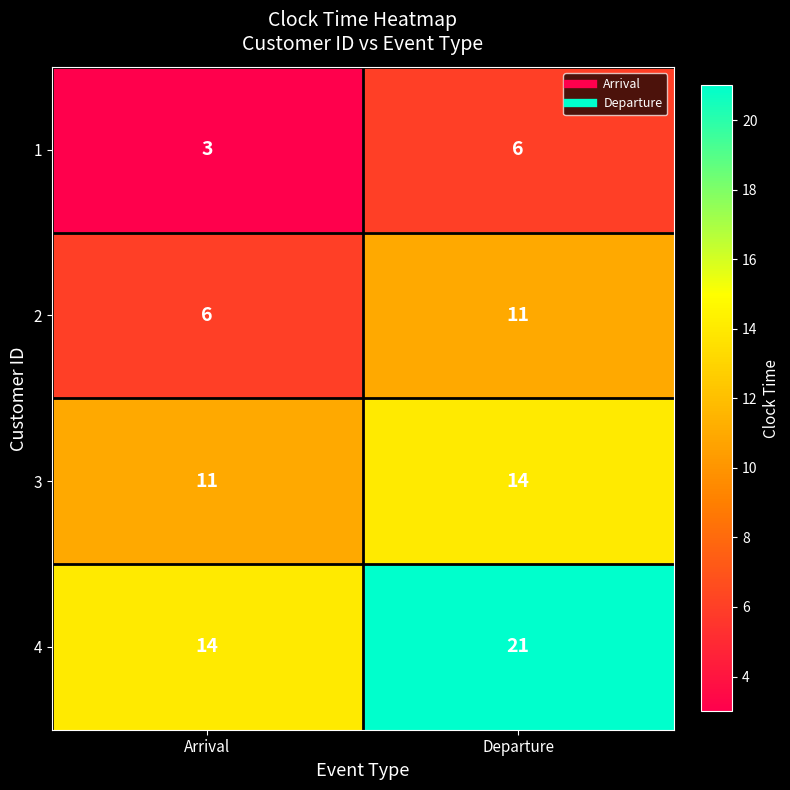

At which category does the chart reach its peak across all series?

Departure